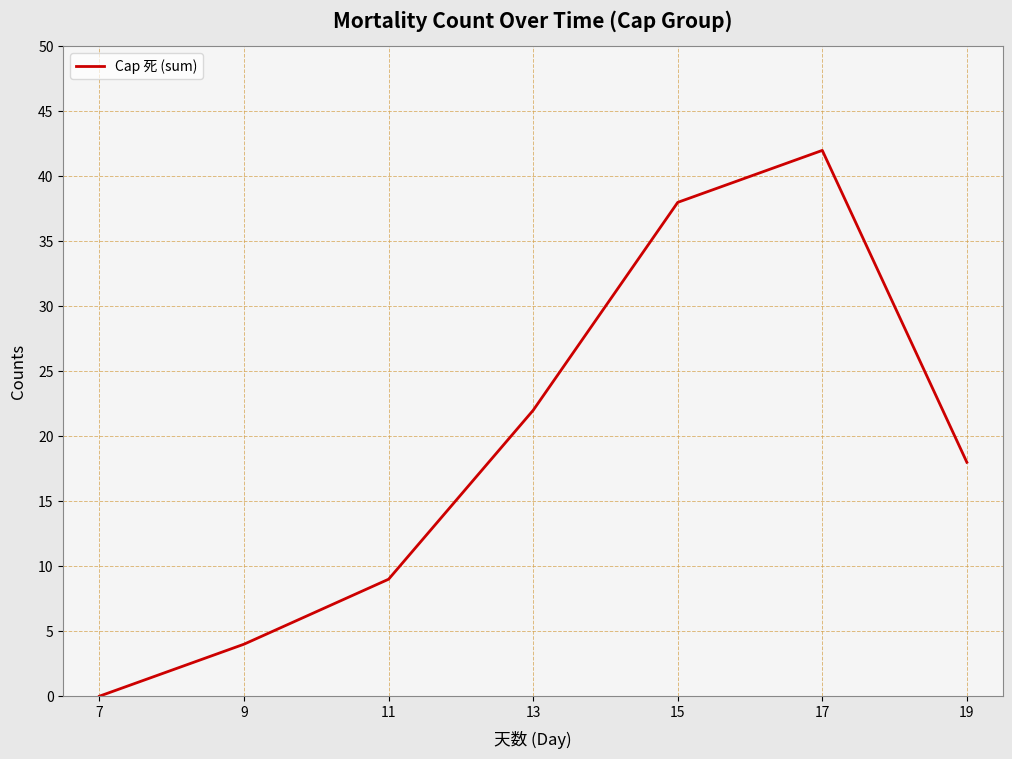

Reading left to right, transcribe all the data shown in this chart.

0	4	9	22	38	42	18